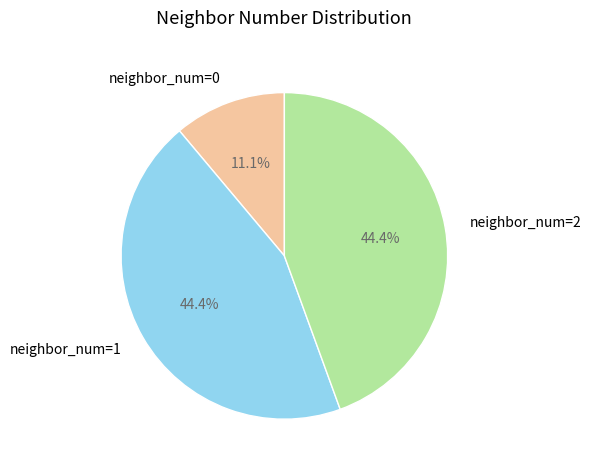

To the nearest percent, what is the average slice percentage?

33%